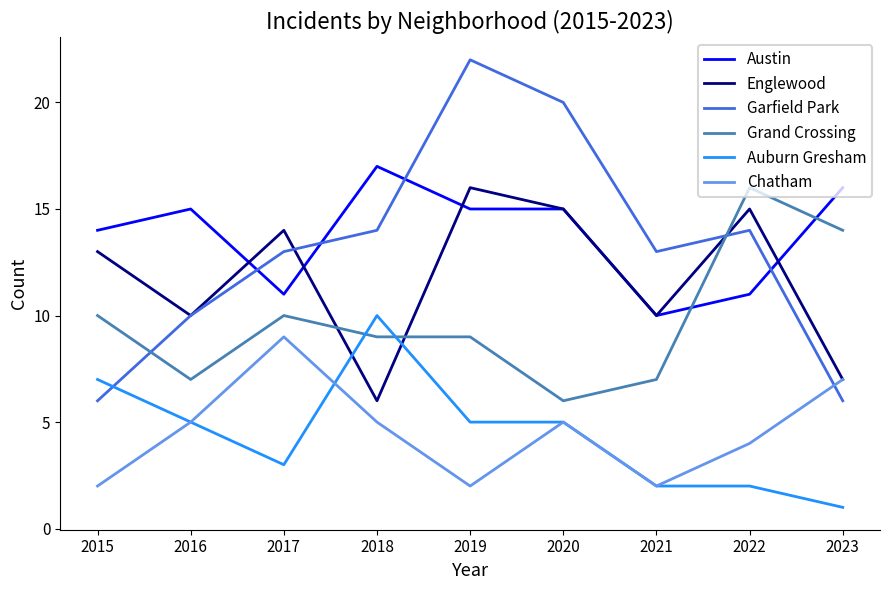

Where do Englewood and Austin first cross each other?

2016 and 2017